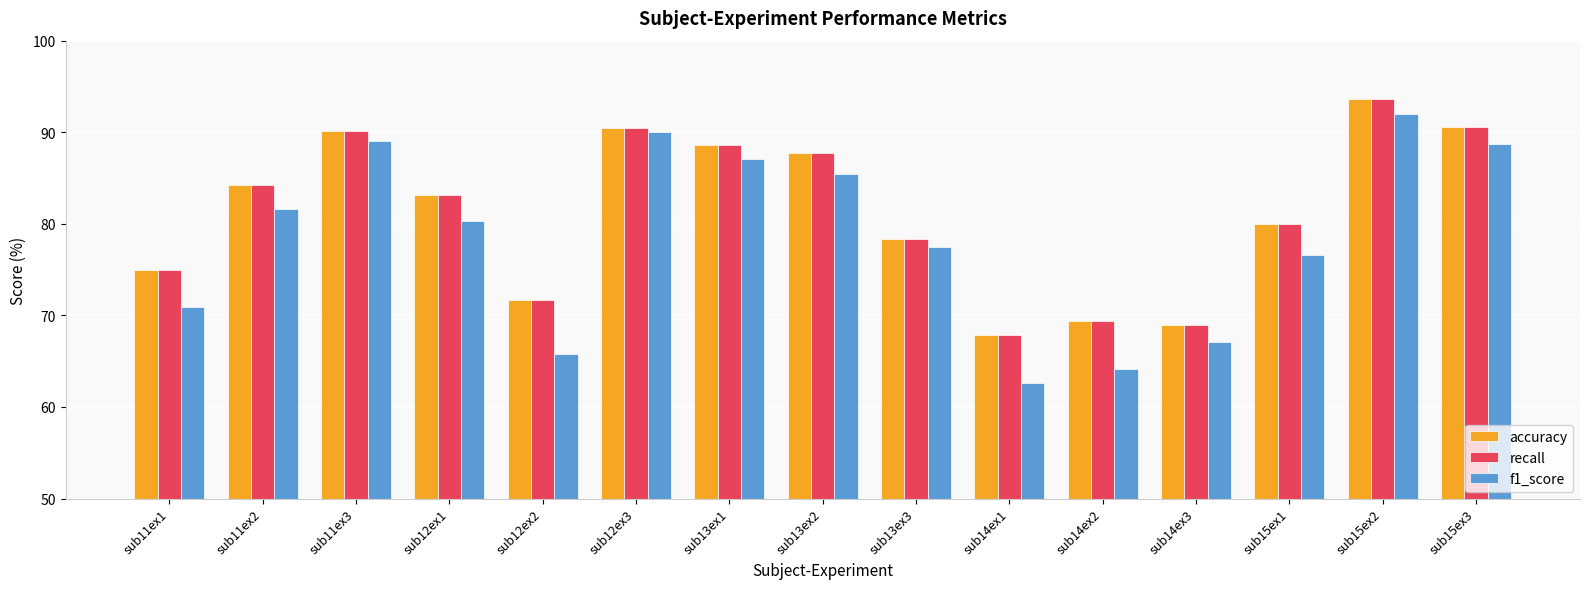

At how many categories does at least one series exceed 76?

10